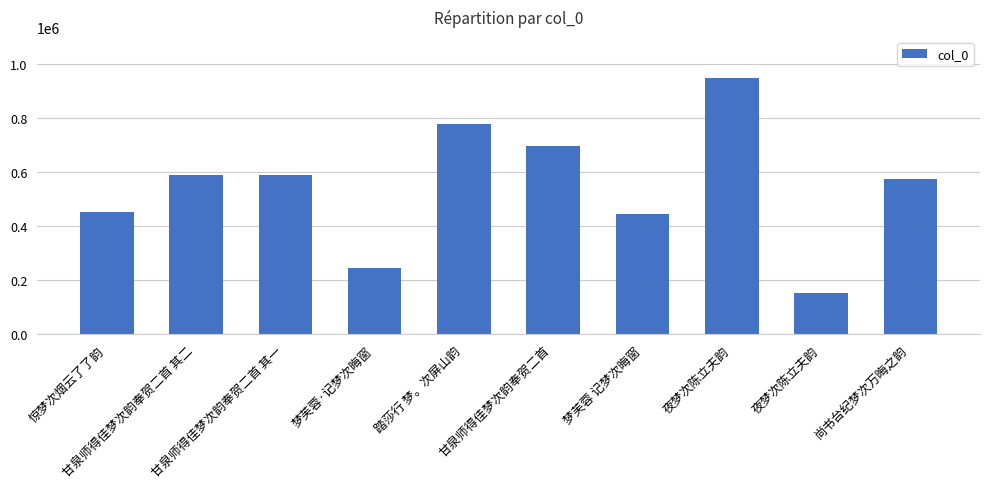

How many bars are there in total?

10